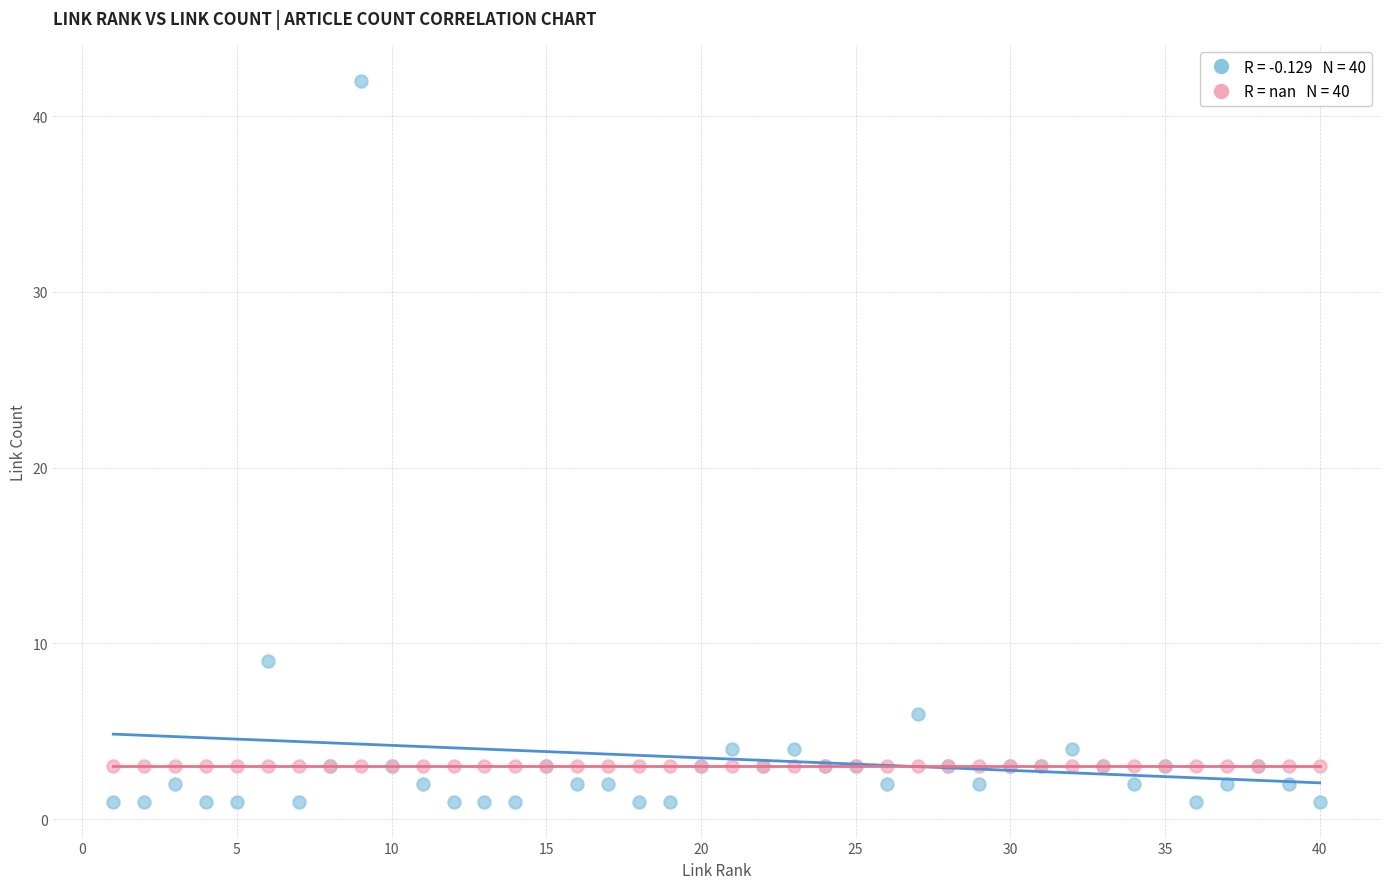

Across all series, what Y value is closest to 21?

9